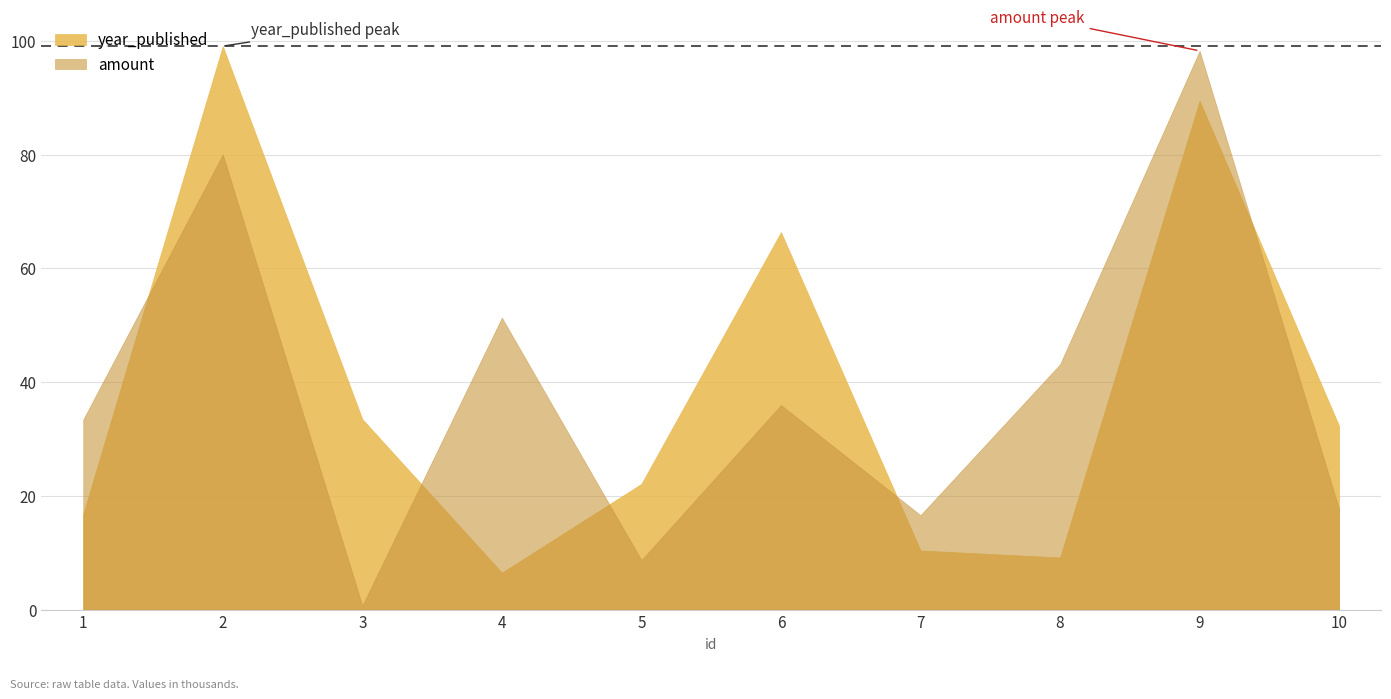

What is the lowest value of the amount series?

0.7